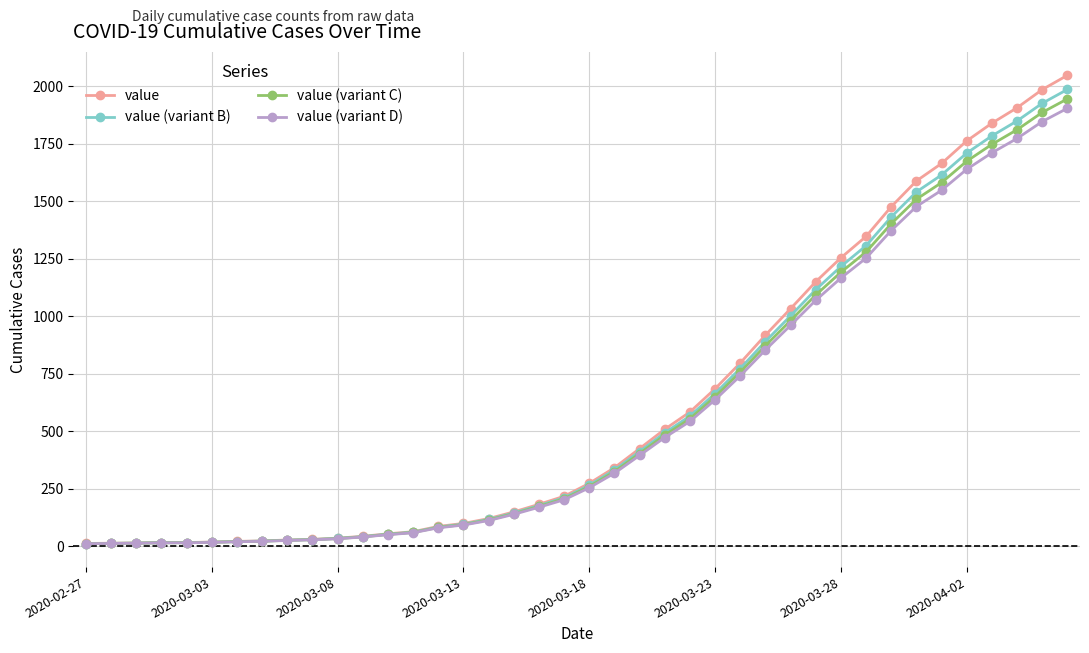

What is the value of the value (variant B) point at the 27th from the left?

773.1